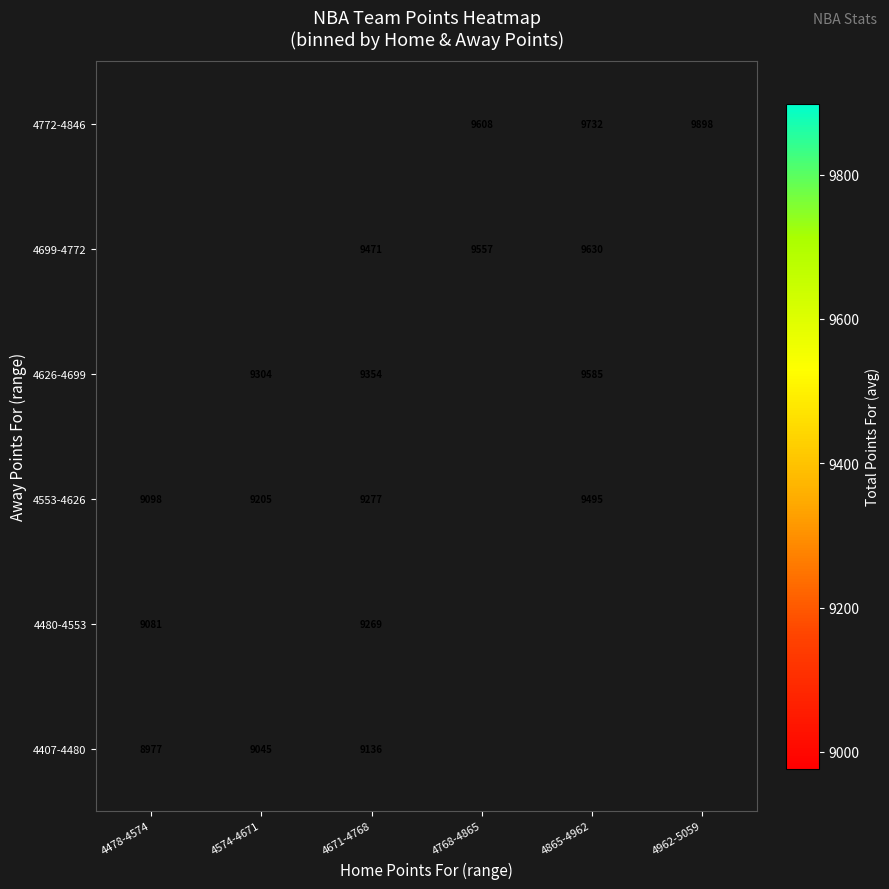

Is it true that 4699-4772 equals 15823 at 4671-4768?

False